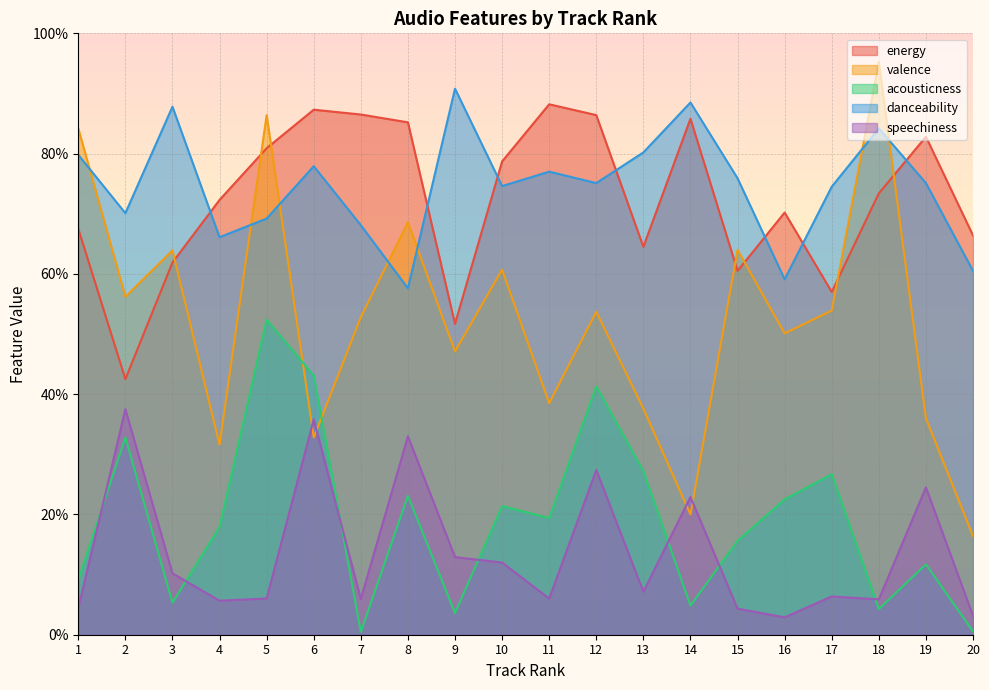

Where is the first local maximum for acousticness?

2